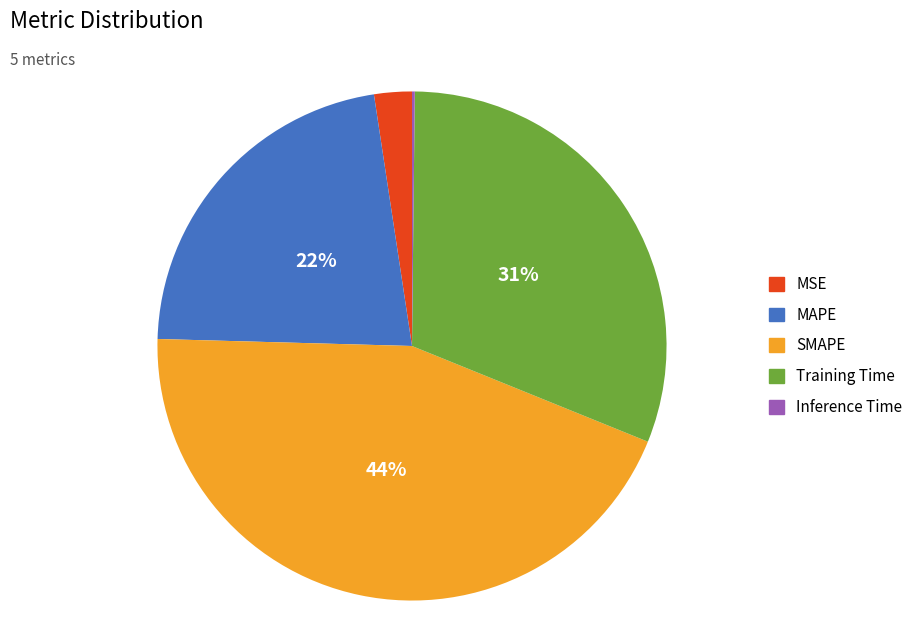

Which has a higher value, SMAPE or MSE?

SMAPE